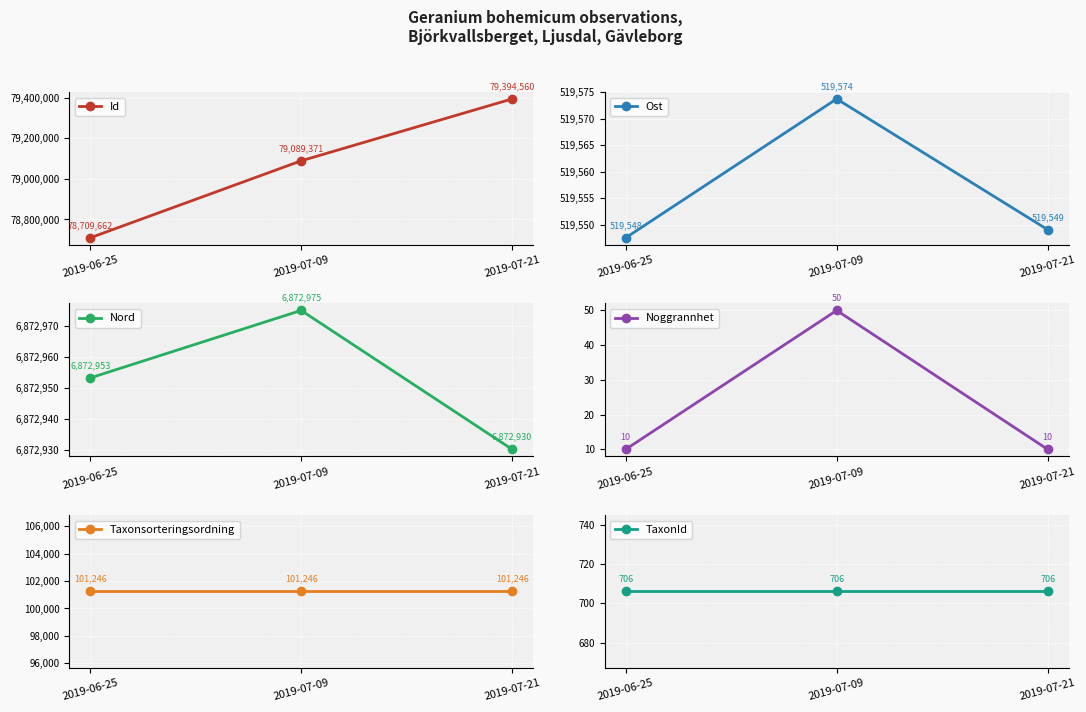

Which has a higher value, 2019-07-21 or 2019-06-25?

2019-07-21